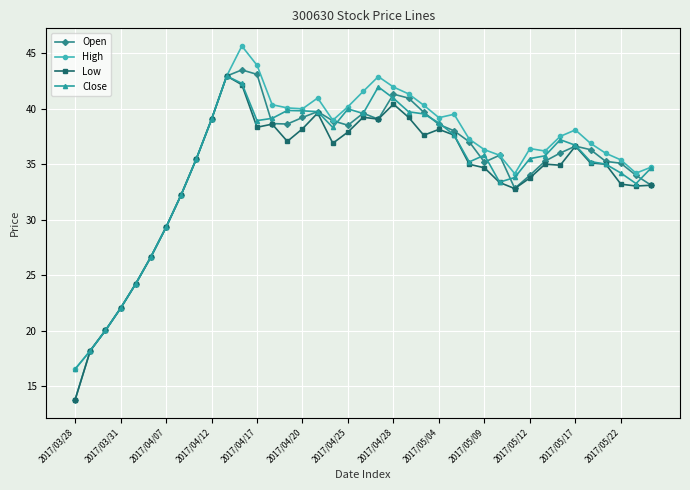

How many lines are shown in the chart?

4